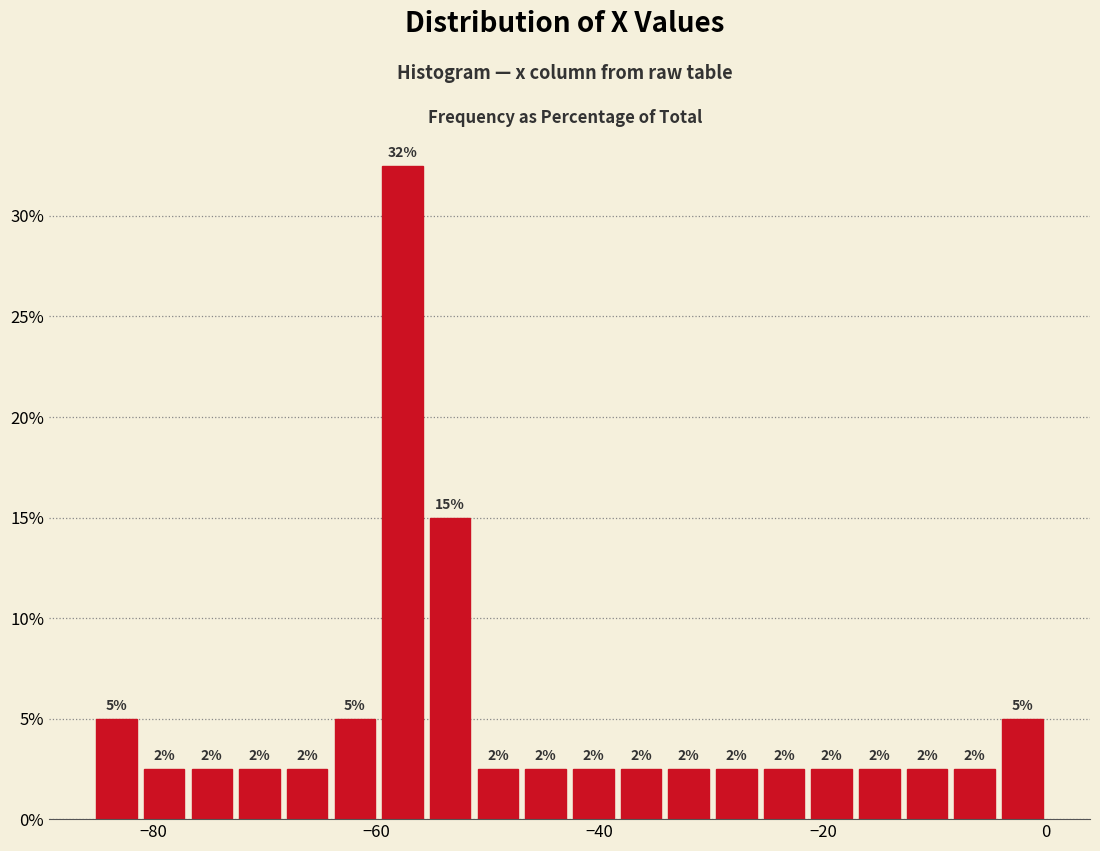

Around what value on the x-axis is the tallest bar? Give the approximate position of its centre, as read against the axis.

-58